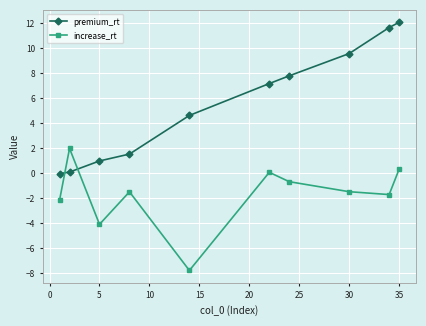

List the series in order of their overall mean, lowest first.

increase_rt, premium_rt